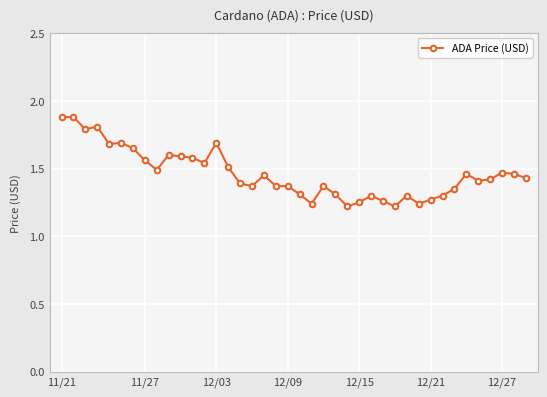

How many lines are shown in the chart?

1